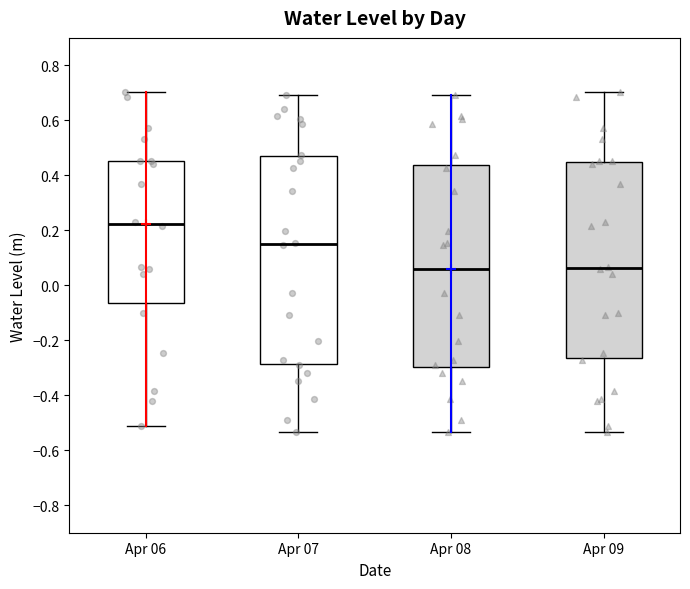

Reading left to right, transcribe this box plot: for each box, give where its median line is, the range the box spans, and where its two whiskers end, as read against the y-axis. The values are not printed on the chart, so give them approximately, as read against the axis.

Apr 06: median 0.22, box -0.06 to 0.46, whiskers -0.52 to 0.70
Apr 07: median 0.14, box -0.28 to 0.46, whiskers -0.54 to 0.70
Apr 08: median 0.06, box -0.30 to 0.44, whiskers -0.54 to 0.70
Apr 09: median 0.06, box -0.26 to 0.44, whiskers -0.54 to 0.70